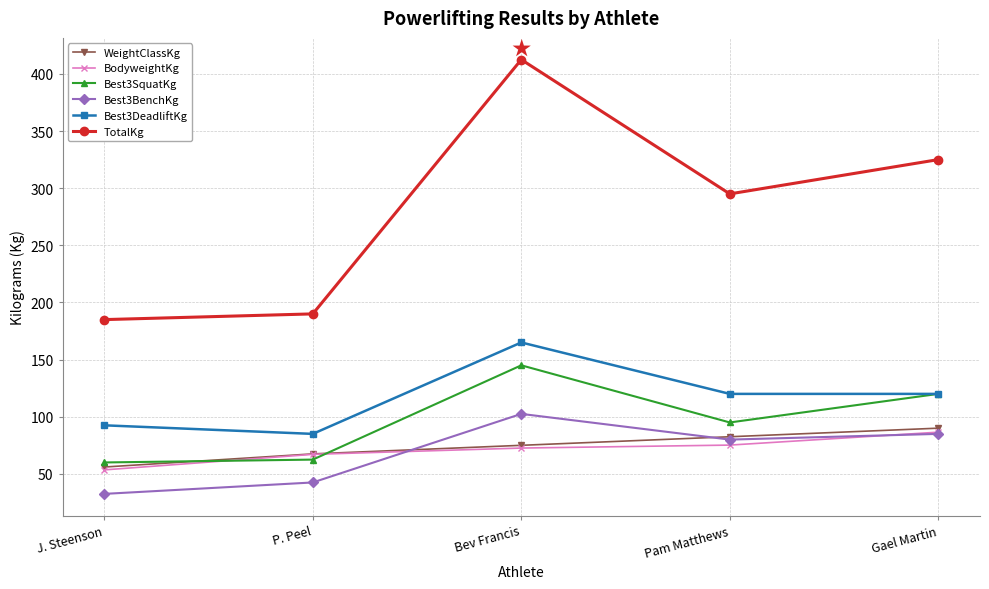

At which label is Best3BenchKg closest to 67?

Pam Matthews